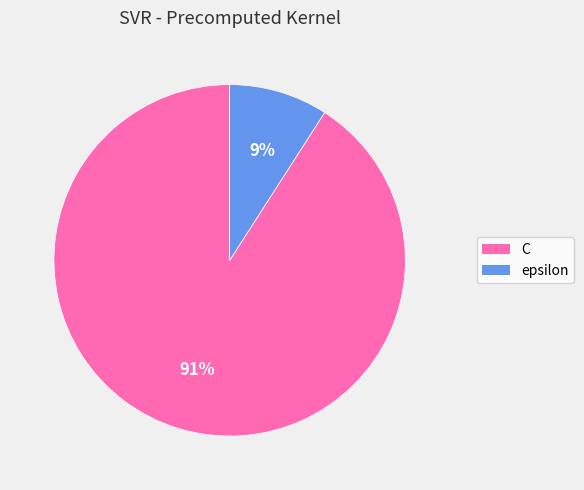

Which has a higher value, C or epsilon?

C